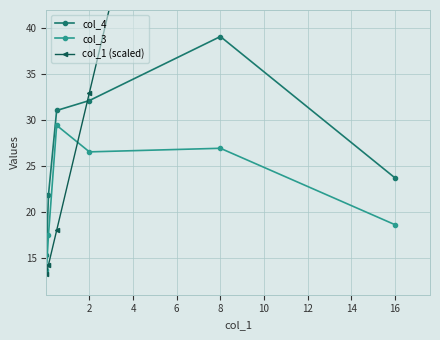

Is this an area chart (filled region under the line)?

No